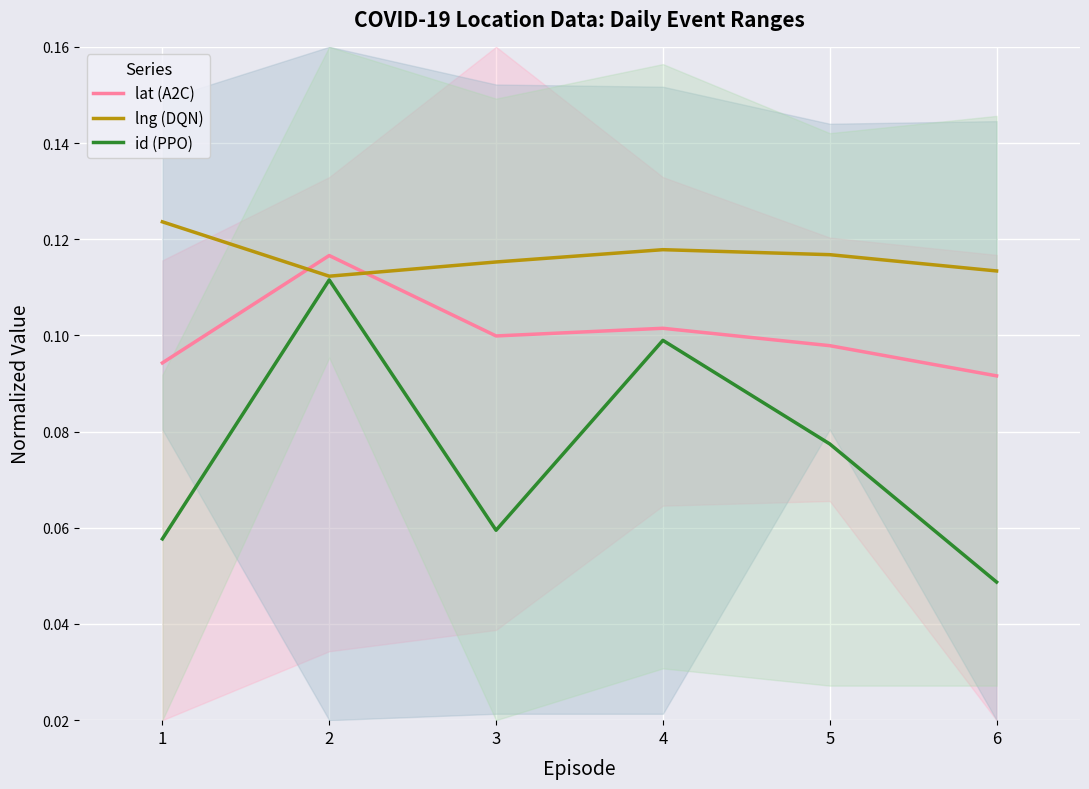

Which series changed the most between 3 and 5?

id (PPO)